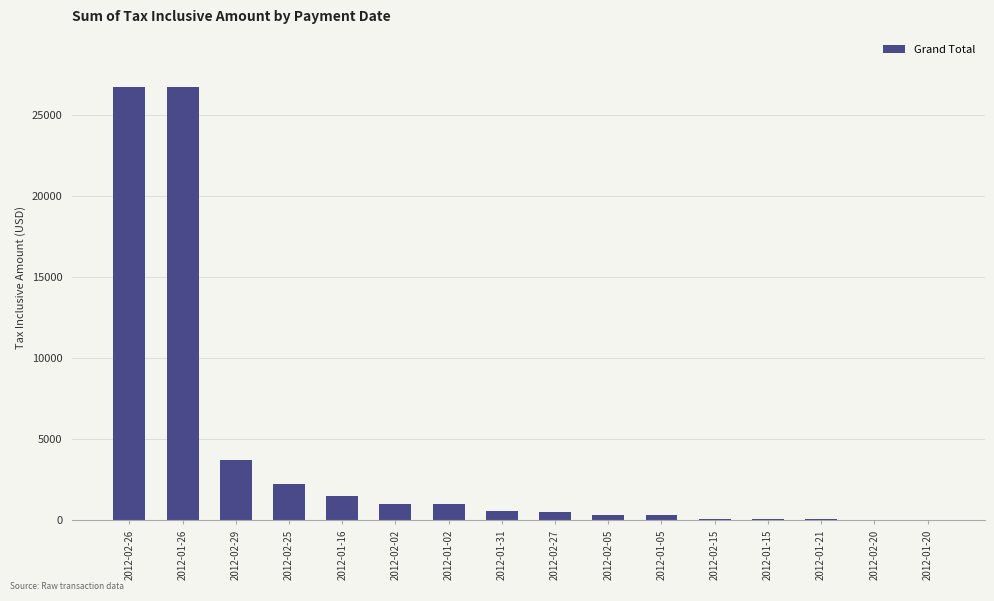

What is the average value?

4060.3